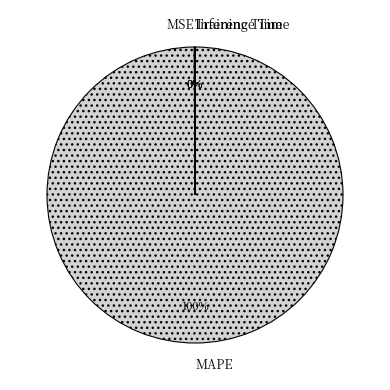

Which slice represents more than half of the pie?

MAPE